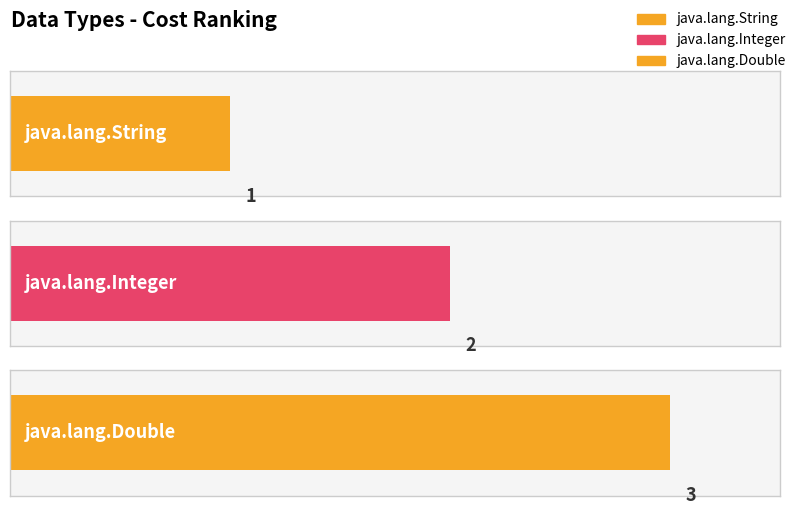

The value at java.lang.Double is 3. True or false?

True